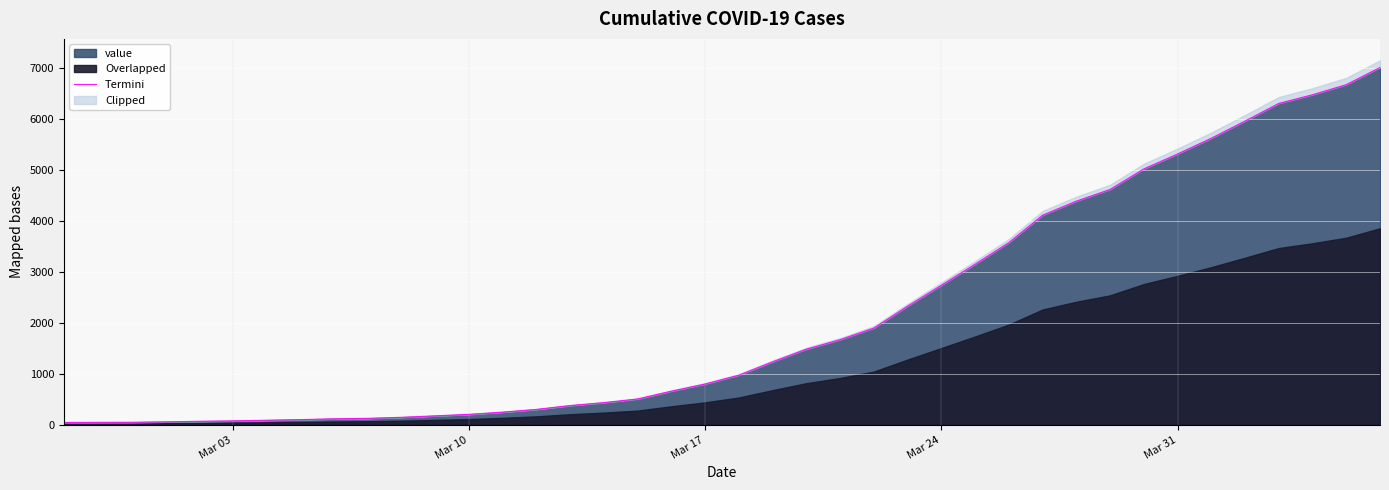

What is the sum of all values?

85190